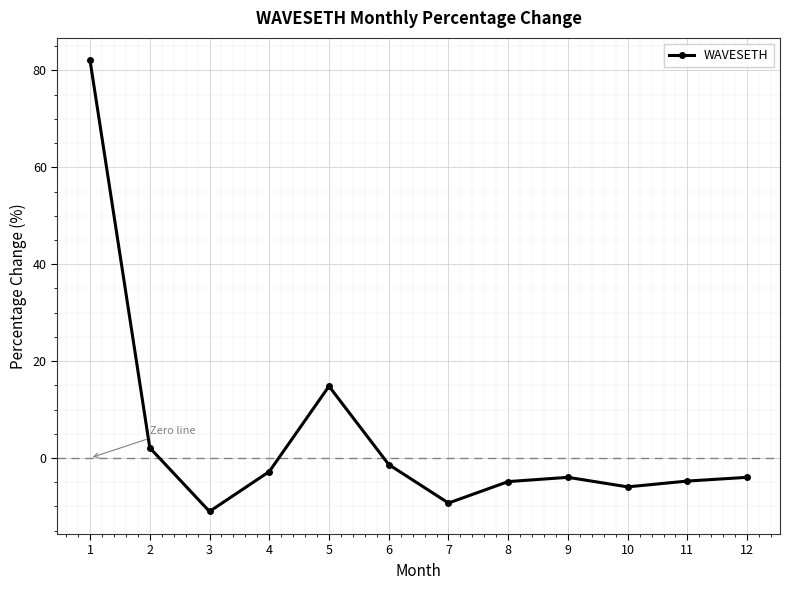

Which has a higher value, 3 or 2?

2